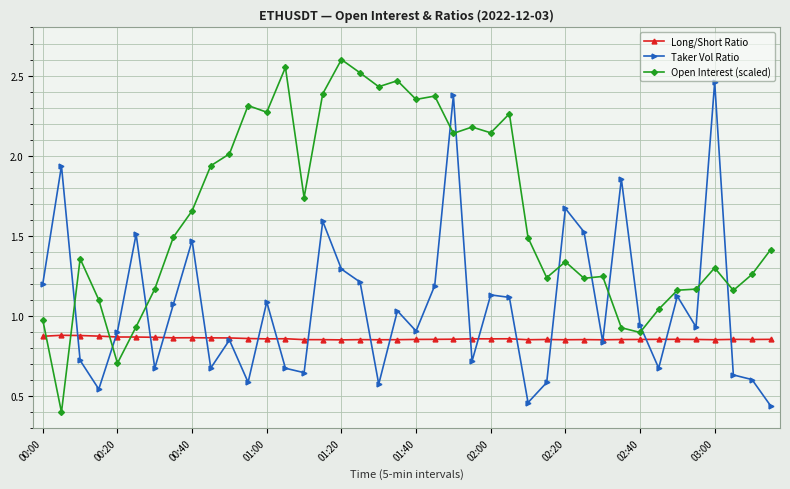

How many times do Taker Vol Ratio and Open Interest (scaled) cross each other?

11